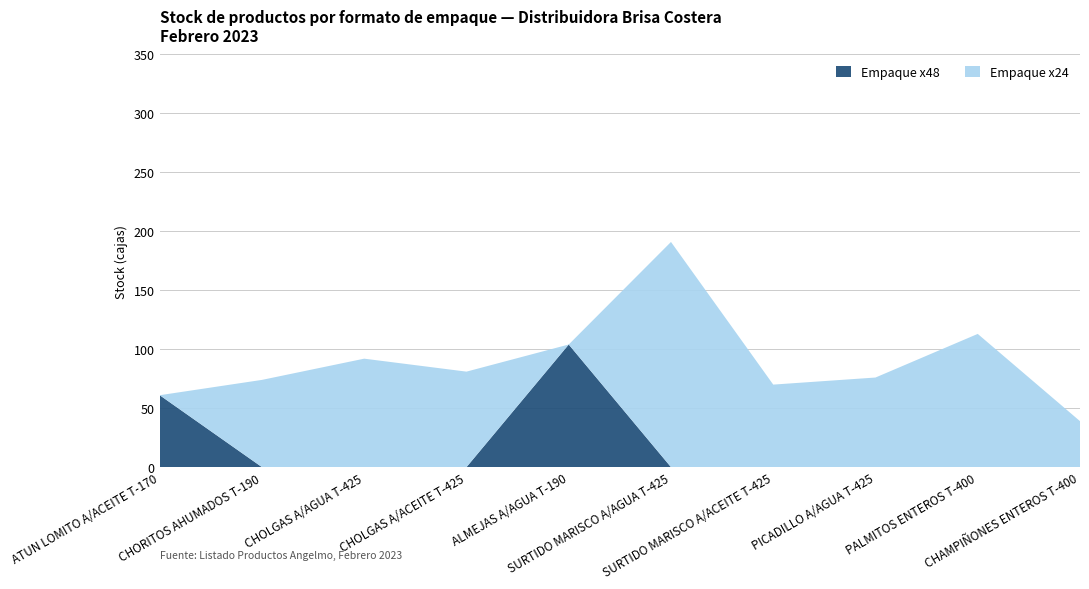

Reading left to right, transcribe all the data shown in this chart.

Stock (Empaque 48): ATUN LOMITO A/ACEITE T-170=61	CHORITOS AHUMADOS T-190=0	CHOLGAS A/AGUA T-425=0	CHOLGAS A/ACEITE T-425=0	ALMEJAS A/AGUA T-190=104	SURTIDO MARISCO A/AGUA T-425=0	SURTIDO MARISCO A/ACEITE T-425=0	PICADILLO A/AGUA T-425=0	PALMITOS ENTEROS T-400=0	CHAMPIÑONES ENTEROS T-400=0
Stock (Empaque 24): ATUN LOMITO A/ACEITE T-170=0	CHORITOS AHUMADOS T-190=74	CHOLGAS A/AGUA T-425=92	CHOLGAS A/ACEITE T-425=81	ALMEJAS A/AGUA T-190=0	SURTIDO MARISCO A/AGUA T-425=191	SURTIDO MARISCO A/ACEITE T-425=70	PICADILLO A/AGUA T-425=76	PALMITOS ENTEROS T-400=113	CHAMPIÑONES ENTEROS T-400=39